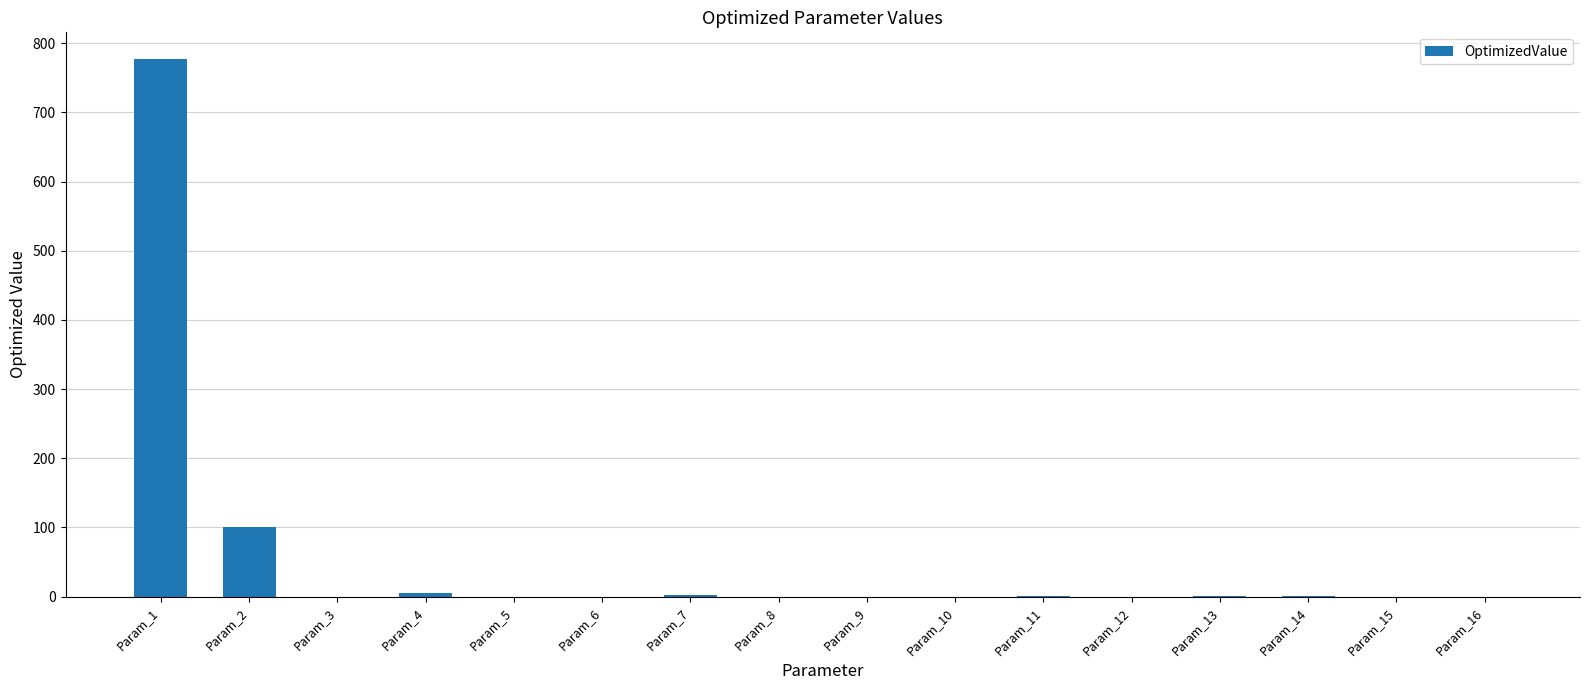

The value at Param_9 is 0.0. True or false?

True